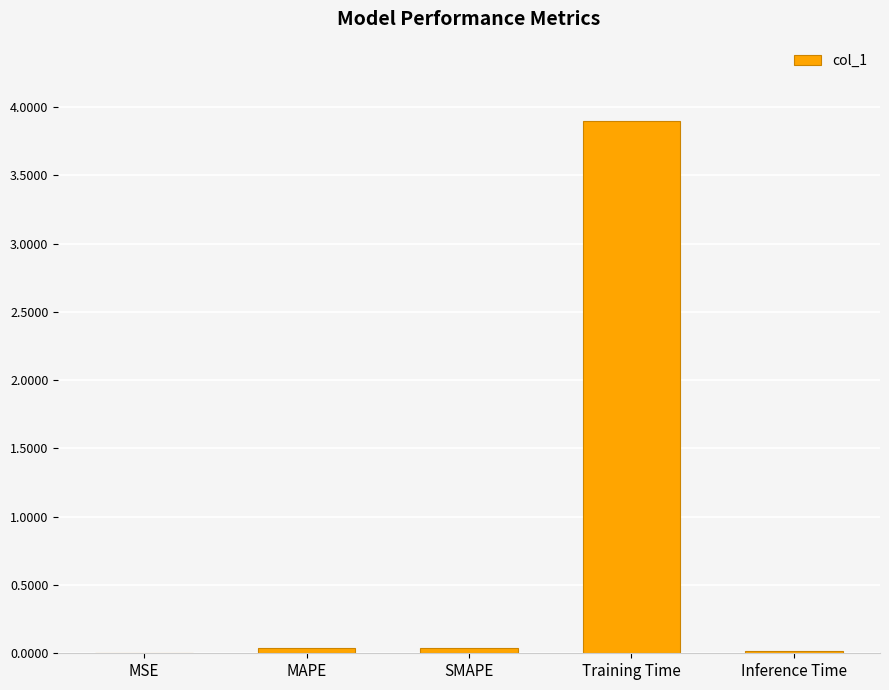

What is the maximum value shown in the chart?

3.9